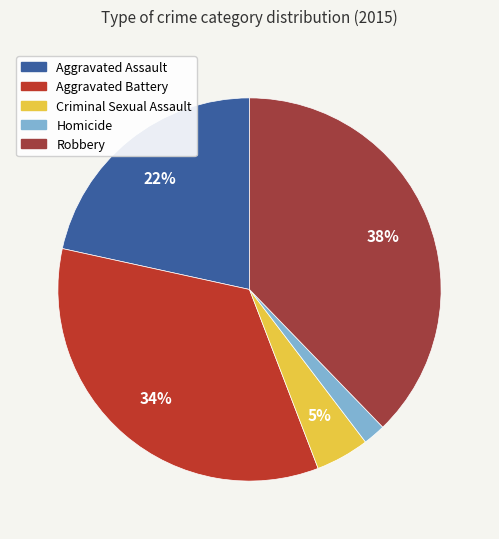

Does Robbery represent more than half of the total?

No